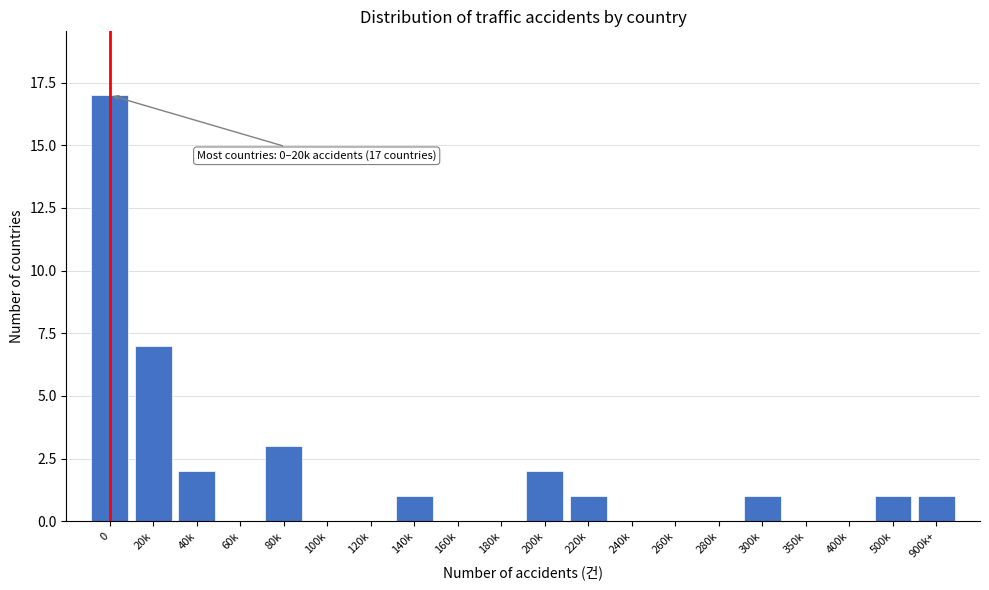

Reading left to right, what are all the values shown in this chart?

0=17	20k=7	40k=2	60k=0	80k=3	100k=0	120k=0	140k=1	160k=0	180k=0	200k=2	220k=1	240k=0	260k=0	280k=0	300k=1	350k=0	400k=0	500k=1	900k+=1